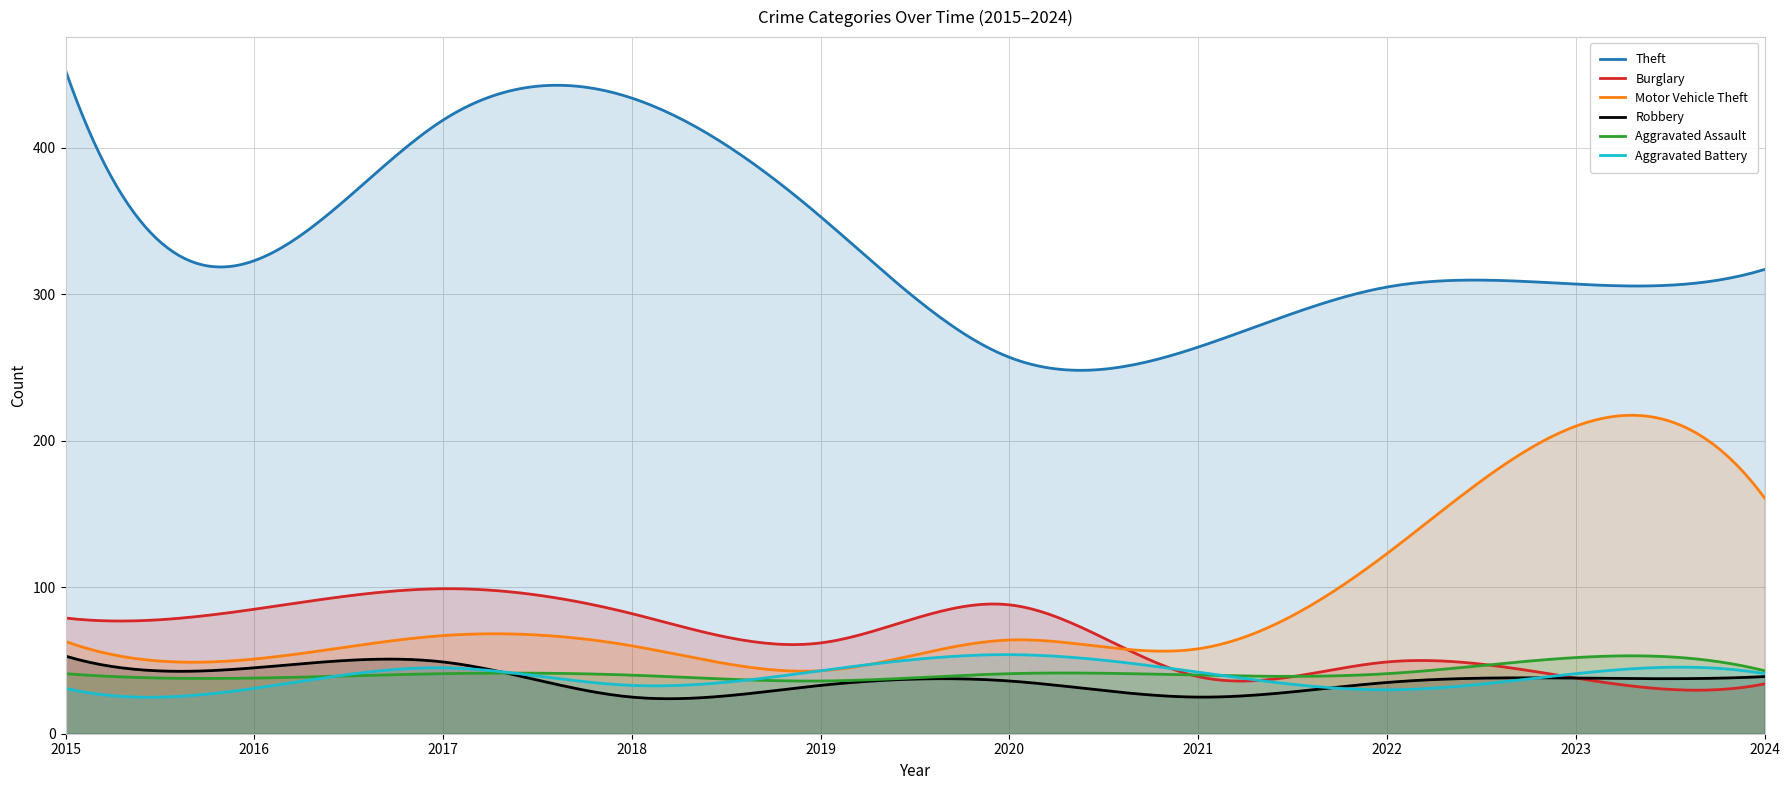

Reading left to right, extract all data points from this chart.

Theft: 2015=453	2016=323	2017=419	2018=434	2019=353	2020=257	2021=264	2022=305	2023=307	2024=317
Burglary: 2015=79	2016=85	2017=99	2018=82	2019=62	2020=88	2021=39	2022=49	2023=38	2024=34
Motor Vehicle Theft: 2015=63	2016=51	2017=67	2018=60	2019=43	2020=64	2021=58	2022=123	2023=210	2024=161
Robbery: 2015=53	2016=45	2017=49	2018=25	2019=33	2020=36	2021=25	2022=35	2023=38	2024=39
Aggravated Assault: 2015=41	2016=38	2017=41	2018=40	2019=36	2020=41	2021=40	2022=41	2023=52	2024=43
Aggravated Battery: 2015=31	2016=31	2017=45	2018=33	2019=43	2020=54	2021=42	2022=30	2023=41	2024=41